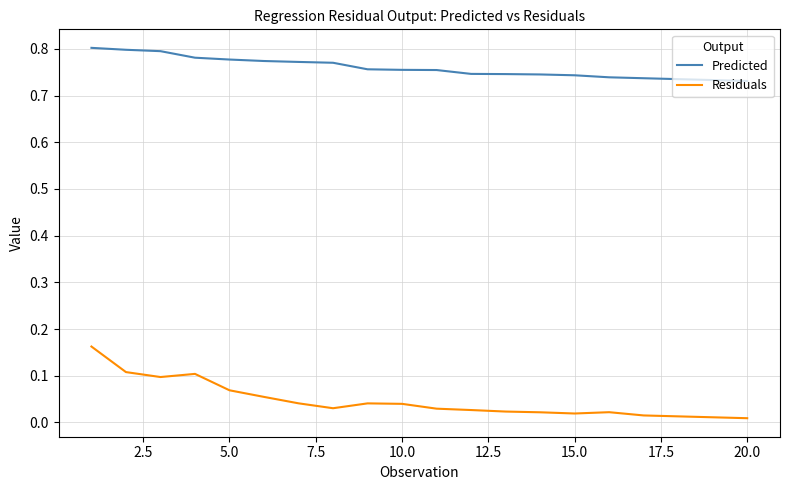

Which series has the largest total across all categories?

Predicted